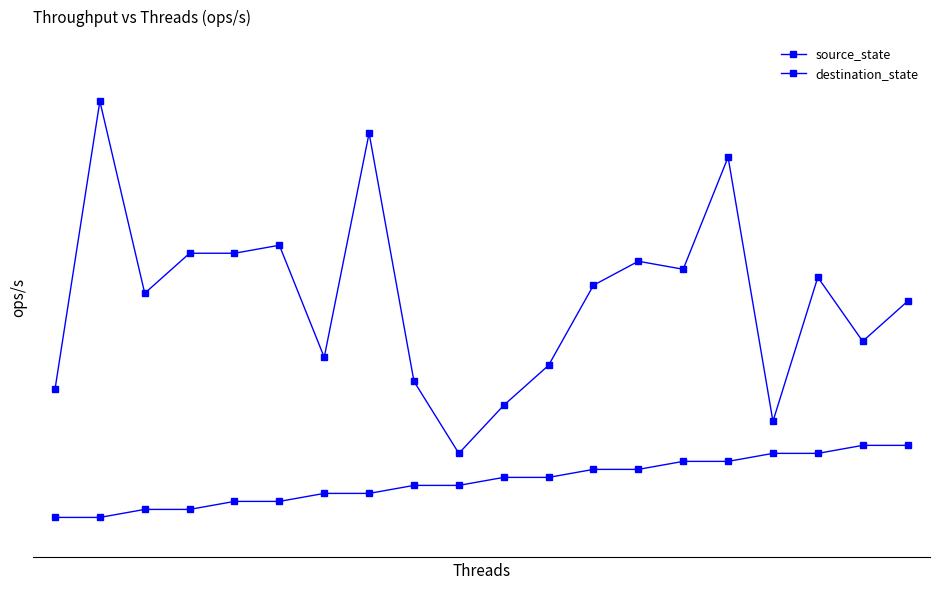

What is the greatest value displayed?

52